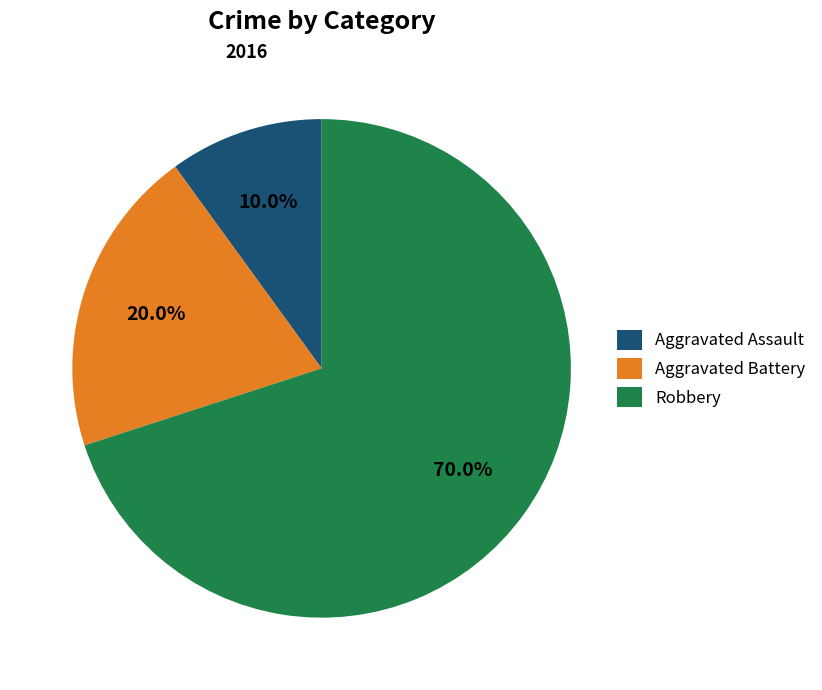

Does any single category account for the majority?

Yes